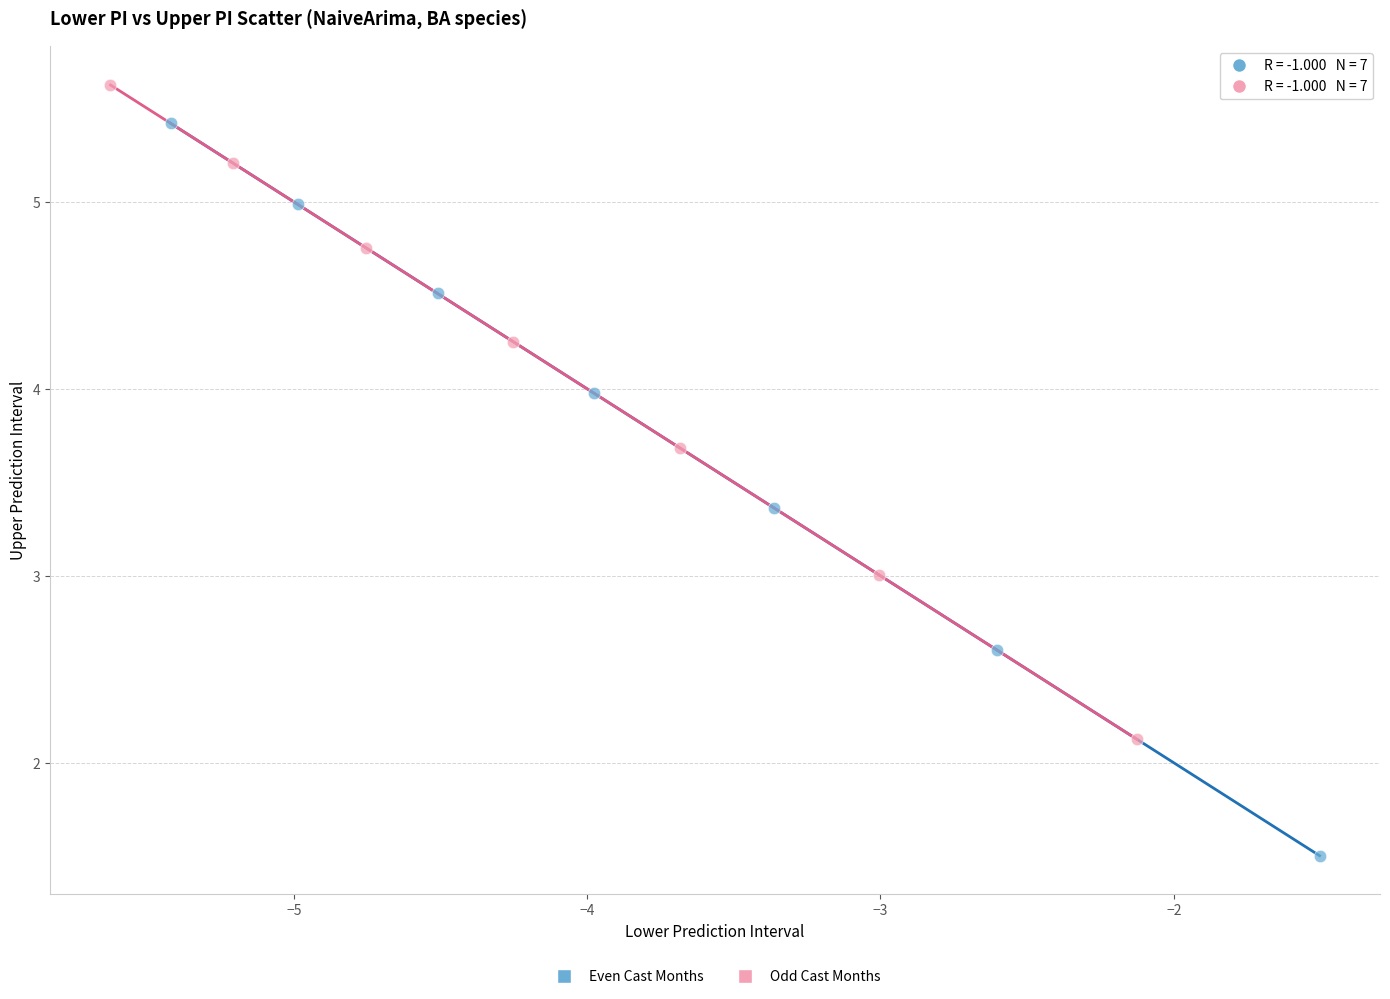

Which series reaches the maximum Y coordinate?

Odd Cast Months